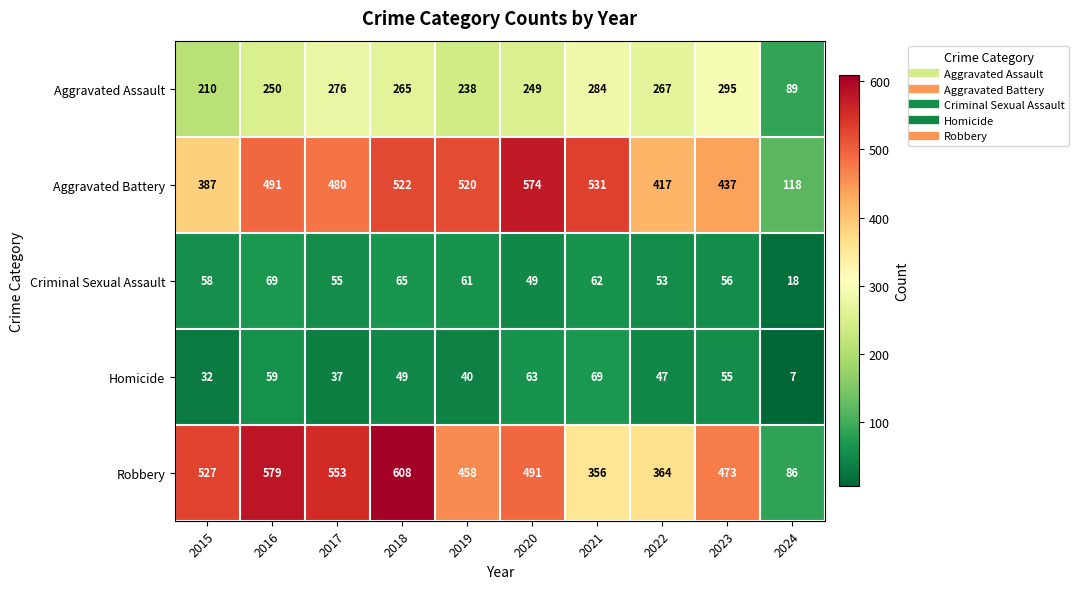

Which category has the lowest value across all series?

2024